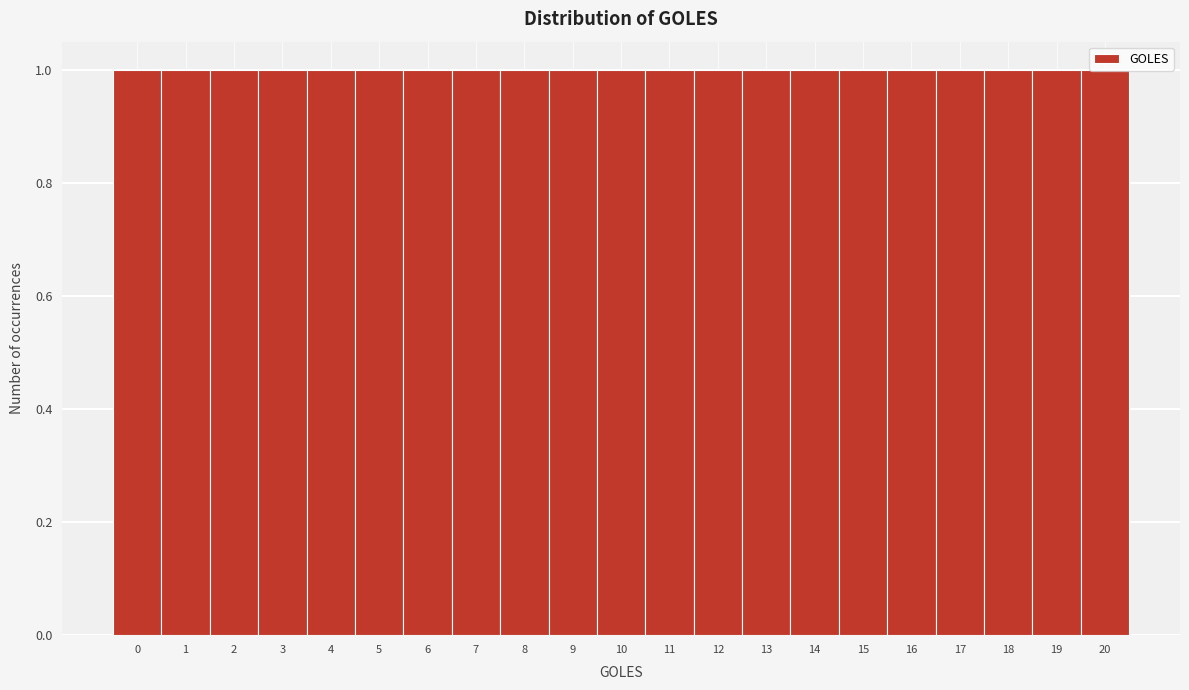

Reading left to right, list every bar in this chart as the range it spans on the x-axis followed by its height. The values are not printed on the chart, so give them approximately, as read against the axis.

-0.5 to 0.5: 1
0.5 to 1.5: 1
1.5 to 2.5: 1
2.5 to 3.5: 1
3.5 to 4.5: 1
4.5 to 5.5: 1
5.5 to 6.5: 1
6.5 to 7.5: 1
7.5 to 8.5: 1
8.5 to 9.5: 1
9.5 to 10.5: 1
10.5 to 11.5: 1
11.5 to 12.5: 1
12.5 to 13.5: 1
13.5 to 14.5: 1
14.5 to 15.5: 1
15.5 to 16.5: 1
16.5 to 17.5: 1
17.5 to 18.5: 1
18.5 to 19.5: 1
19.5 to 20.5: 1